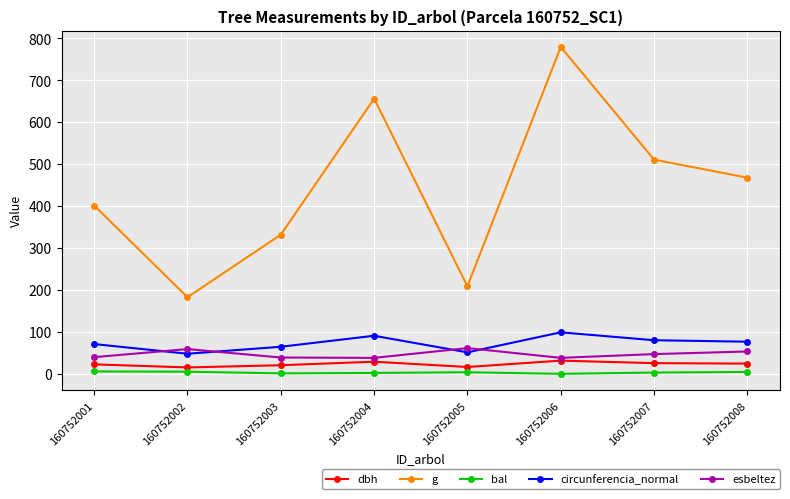

The bal series shows 3.1 at 160752007. True or false?

True